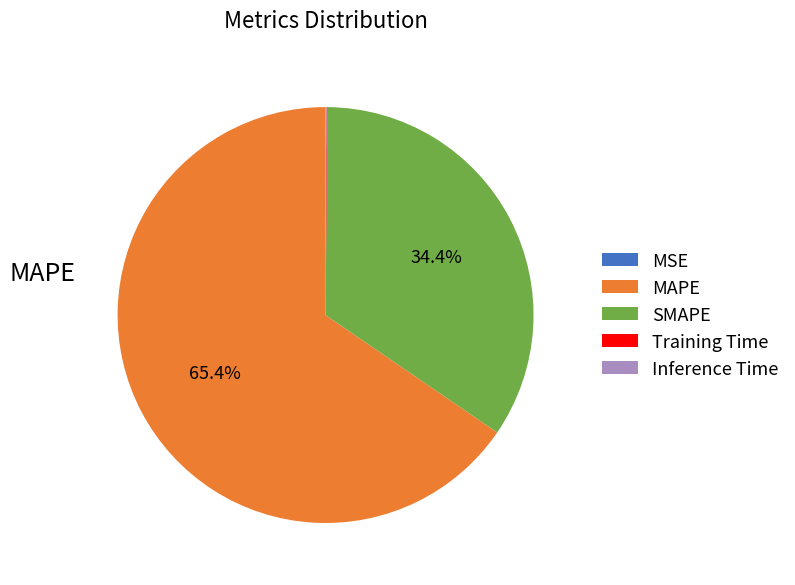

Which category has the biggest portion of the pie?

MAPE